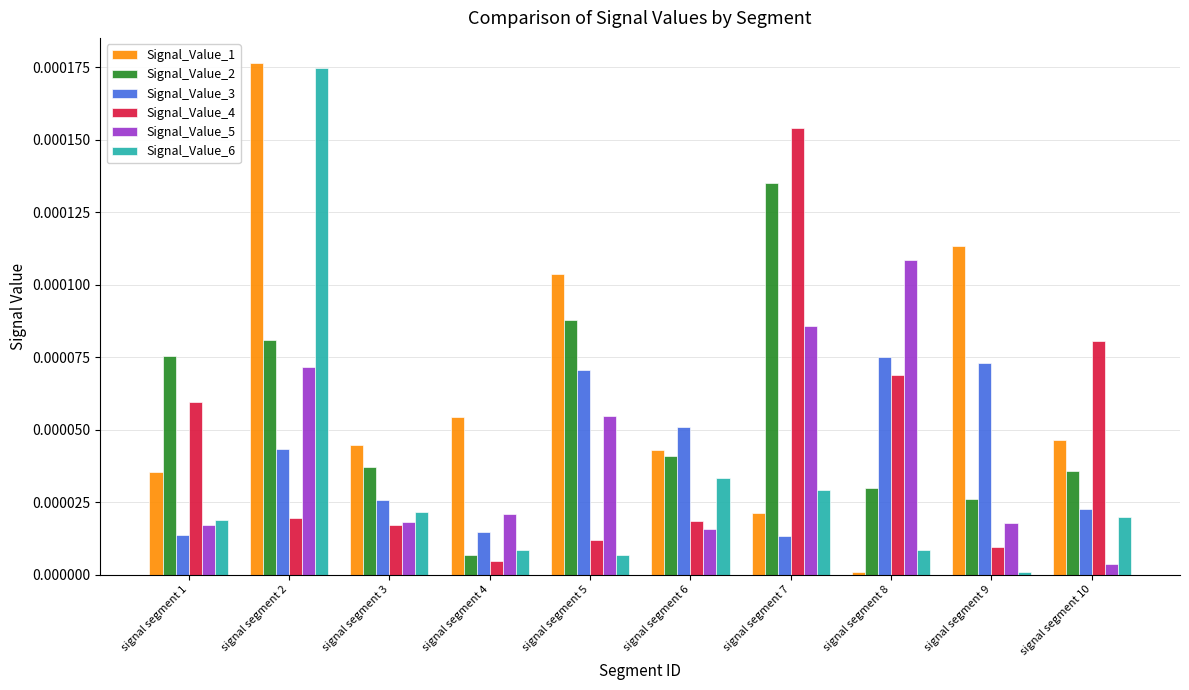

How many groups of bars are there?

10